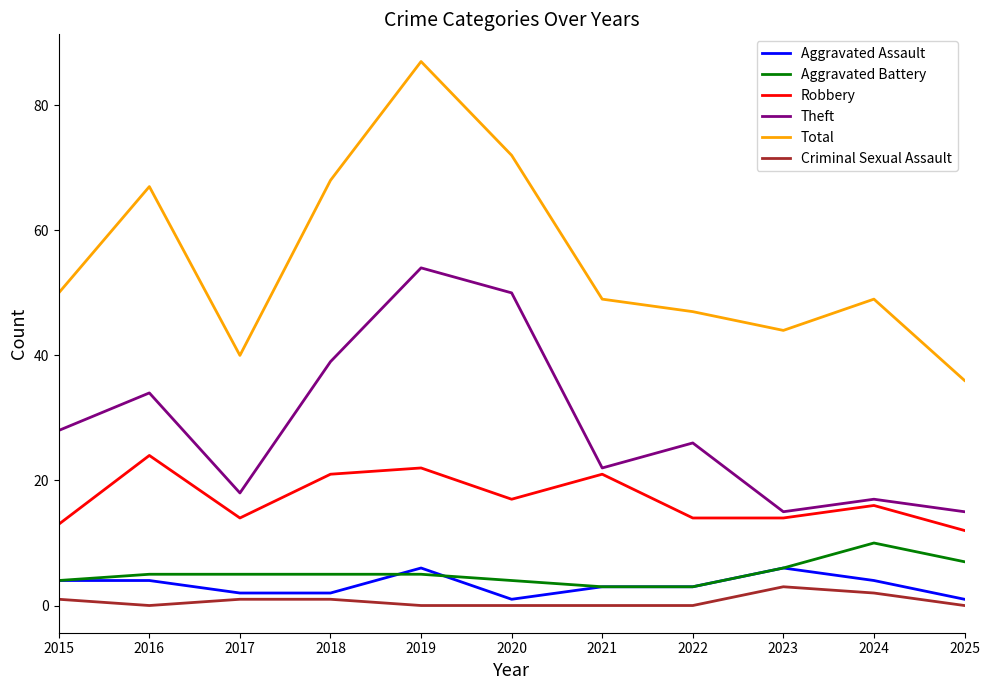

What is the minimum value for Aggravated Battery?

3